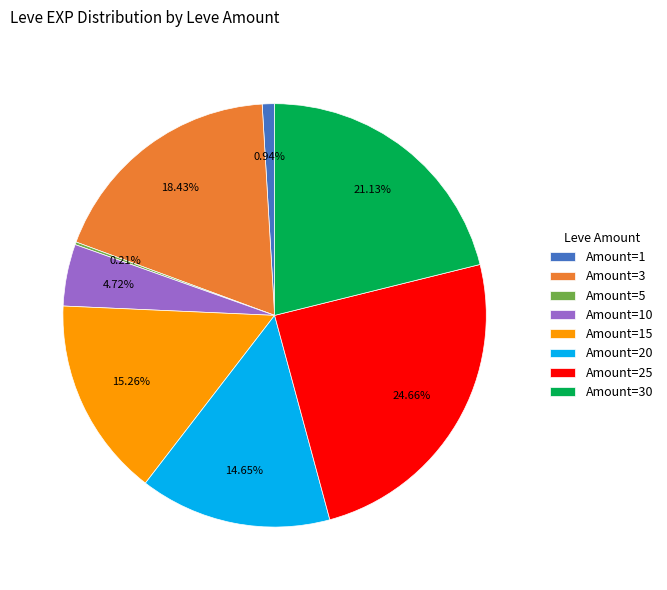

Which has a higher value, Amount=10 or Amount=1?

Amount=10